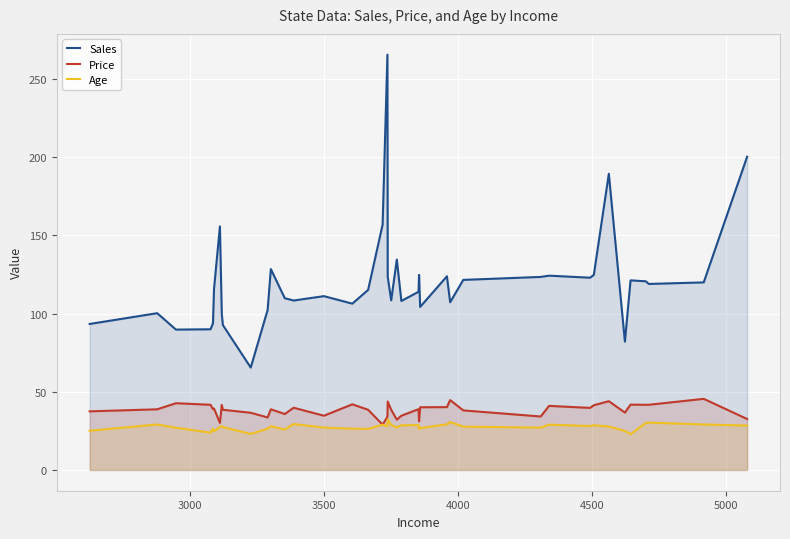

Which series has the largest range (max minus min)?

Sales